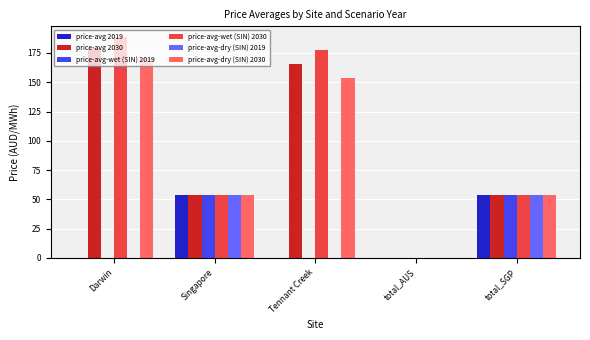

What is the highest value of the price-avg-dry (SIN) 2030 series?

171.1